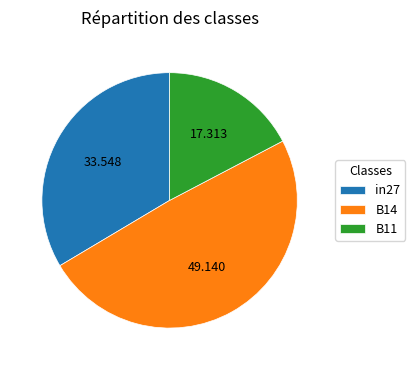

What is the largest slice in the pie chart?

B14